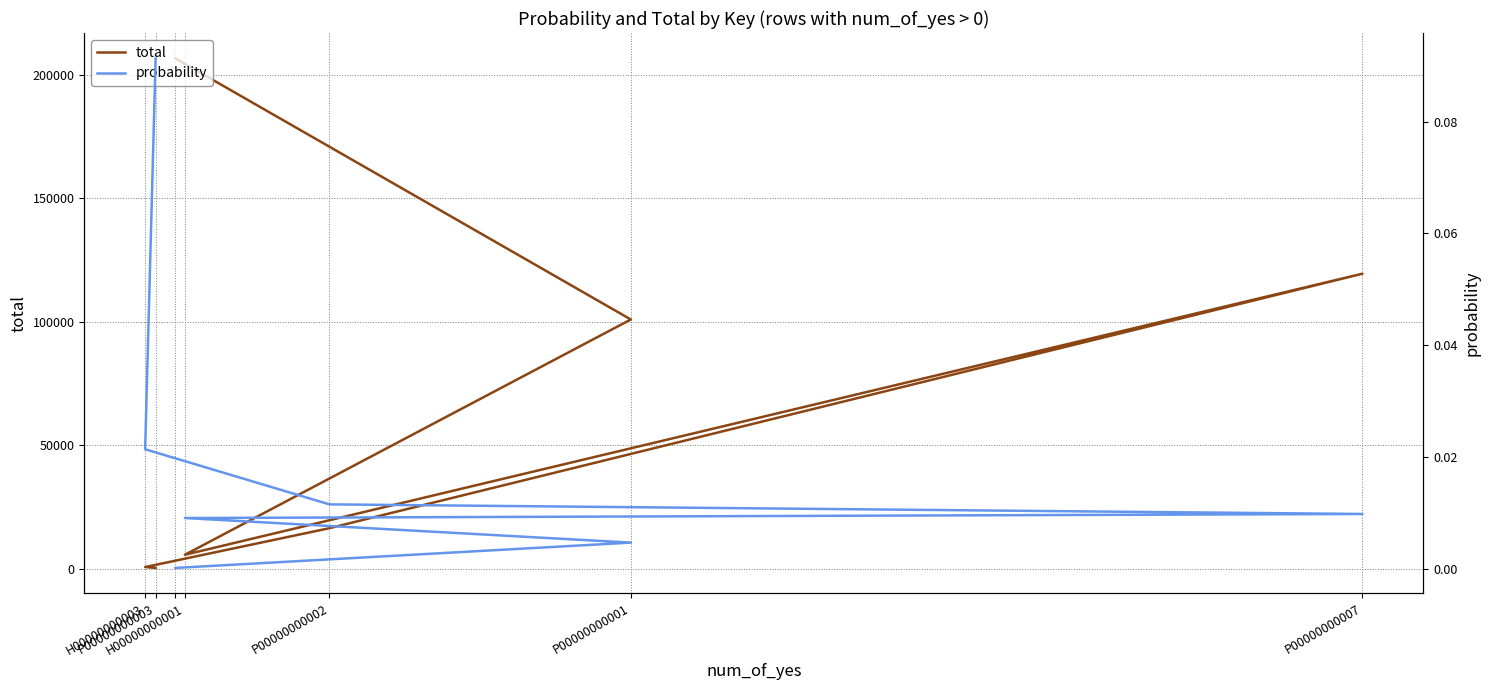

List the series in order of their overall mean, lowest first.

probability, total